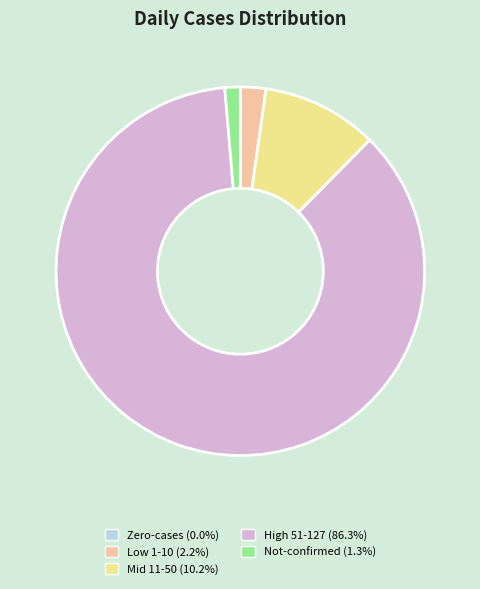

Combined, do Not-confirmed (1.3%) and Mid 11-50 (10.2%) account for over 50%?

No